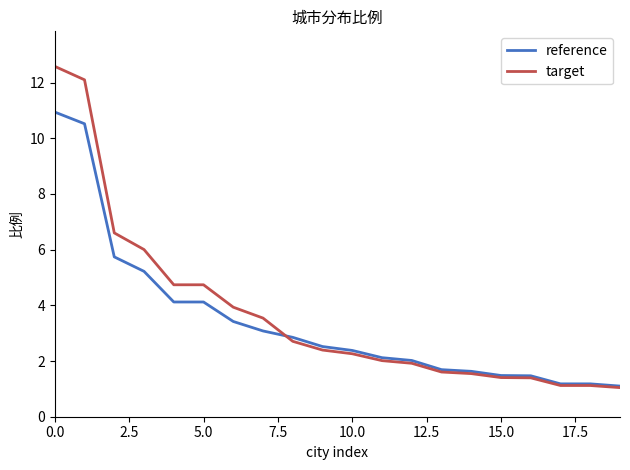

Reading left to right, transcribe all the data shown in this chart.

reference: 10.9	10.5	5.7	5.2	4.1	4.1	3.4	3.1	2.9	2.5	2.4	2.1	2.0	1.7	1.6	1.5	1.5	1.2	1.2	1.1
target: 12.6	12.1	6.6	6.0	4.7	4.7	3.9	3.5	2.7	2.4	2.3	2.0	1.9	1.6	1.5	1.4	1.4	1.1	1.1	1.0